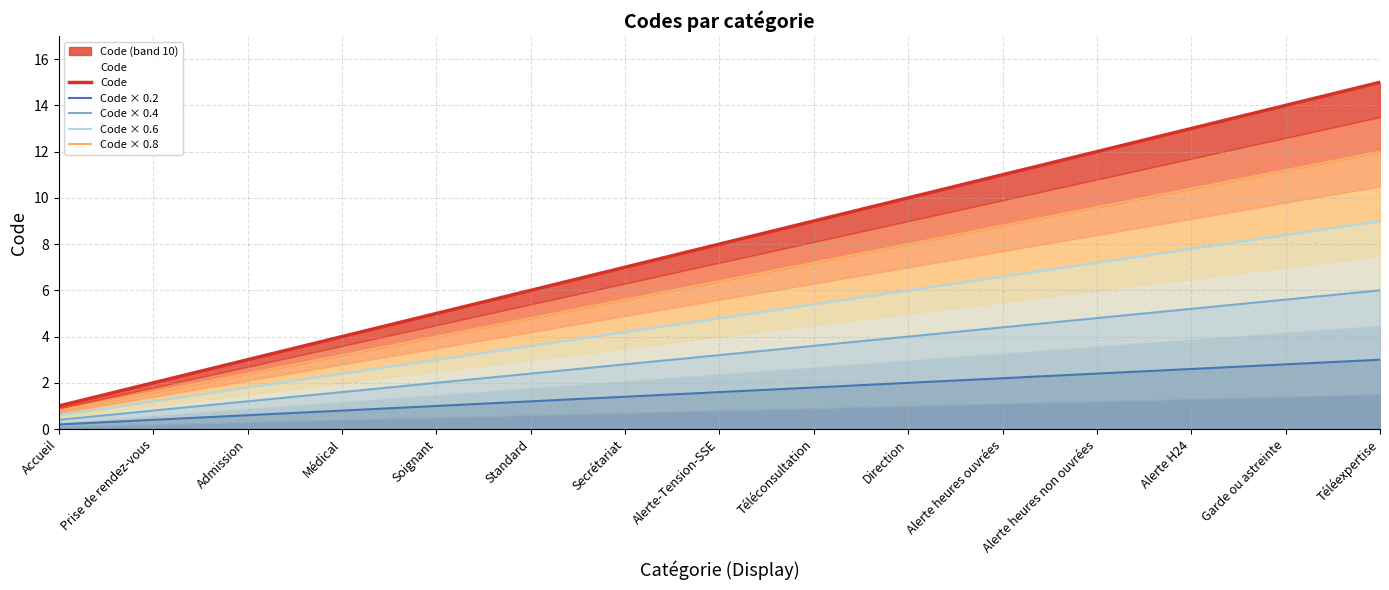

Reading left to right, what are all the values shown in this chart?

Code: Accueil=1.0	Prise de rendez-vous=2.0	Admission=3.0	Médical=4.0	Soignant=5.0	Standard=6.0	Secrétariat=7.0	Alerte-Tension-SSE=8.0	Téléconsultation=9.0	Direction=10.0	Alerte heures ouvrées=11.0	Alerte heures non ouvrées=12.0	Alerte H24=13.0	Garde ou astreinte=14.0	Téléexpertise=15.0
Code × 0.2: Accueil=0.2	Prise de rendez-vous=0.4	Admission=0.6	Médical=0.8	Soignant=1.0	Standard=1.2	Secrétariat=1.4	Alerte-Tension-SSE=1.6	Téléconsultation=1.8	Direction=2.0	Alerte heures ouvrées=2.2	Alerte heures non ouvrées=2.4	Alerte H24=2.6	Garde ou astreinte=2.8	Téléexpertise=3.0
Code × 0.4: Accueil=0.4	Prise de rendez-vous=0.8	Admission=1.2	Médical=1.6	Soignant=2.0	Standard=2.4	Secrétariat=2.8	Alerte-Tension-SSE=3.2	Téléconsultation=3.6	Direction=4.0	Alerte heures ouvrées=4.4	Alerte heures non ouvrées=4.8	Alerte H24=5.2	Garde ou astreinte=5.6	Téléexpertise=6.0
Code × 0.6: Accueil=0.6	Prise de rendez-vous=1.2	Admission=1.8	Médical=2.4	Soignant=3.0	Standard=3.6	Secrétariat=4.2	Alerte-Tension-SSE=4.8	Téléconsultation=5.4	Direction=6.0	Alerte heures ouvrées=6.6	Alerte heures non ouvrées=7.2	Alerte H24=7.8	Garde ou astreinte=8.4	Téléexpertise=9.0
Code × 0.8: Accueil=0.8	Prise de rendez-vous=1.6	Admission=2.4	Médical=3.2	Soignant=4.0	Standard=4.8	Secrétariat=5.6	Alerte-Tension-SSE=6.4	Téléconsultation=7.2	Direction=8.0	Alerte heures ouvrées=8.8	Alerte heures non ouvrées=9.6	Alerte H24=10.4	Garde ou astreinte=11.2	Téléexpertise=12.0